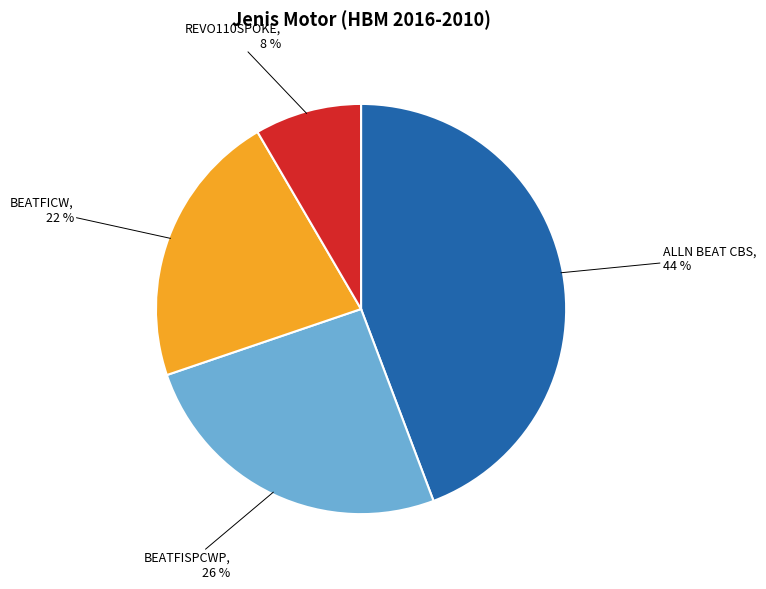

To the nearest percent, what is the average slice percentage?

25%